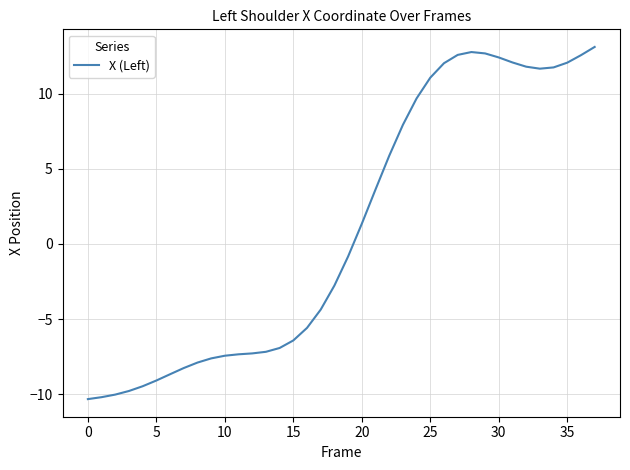

Is this an area chart (filled region under the line)?

No